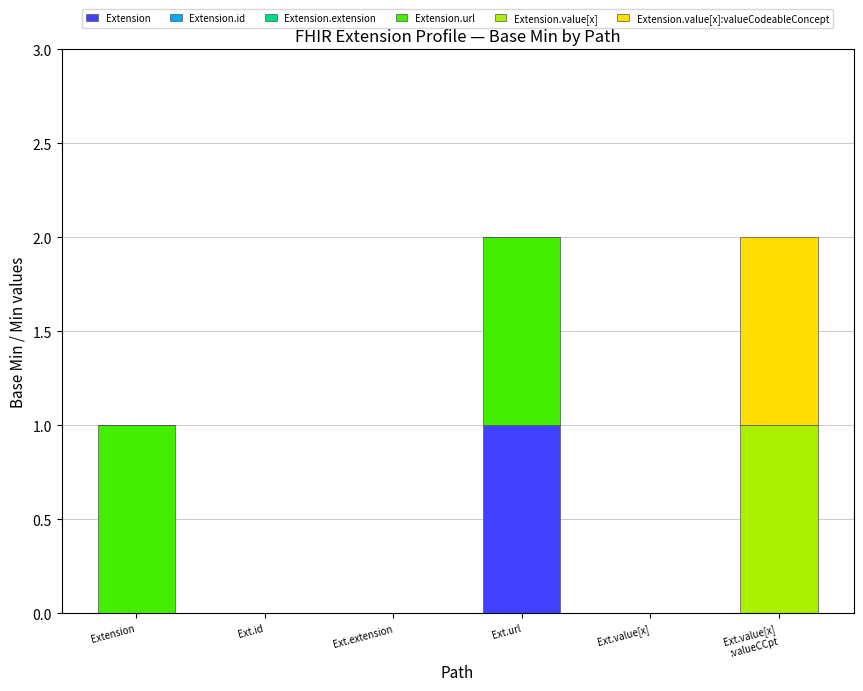

Between Extension and Ext.id, which series saw the biggest shift?

Extension.url